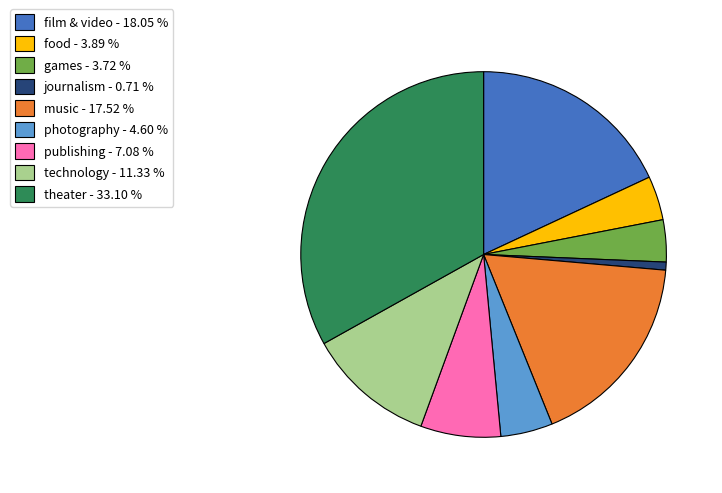

Is the sum of music and publishing greater than half?

No